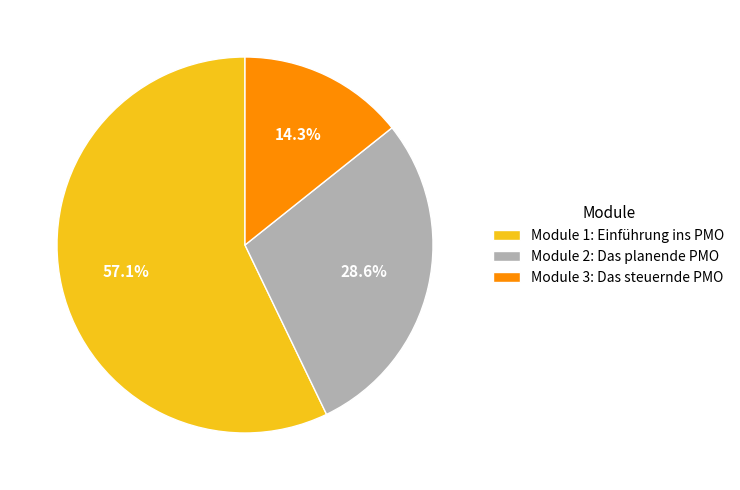

Which slice is the largest?

Module 1: Einführung ins PMO